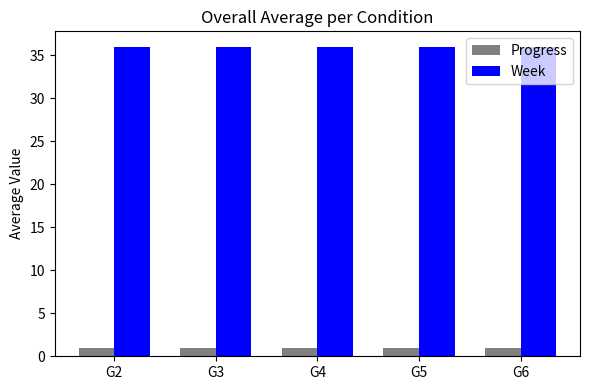

The Week series shows 36 at G5. True or false?

True